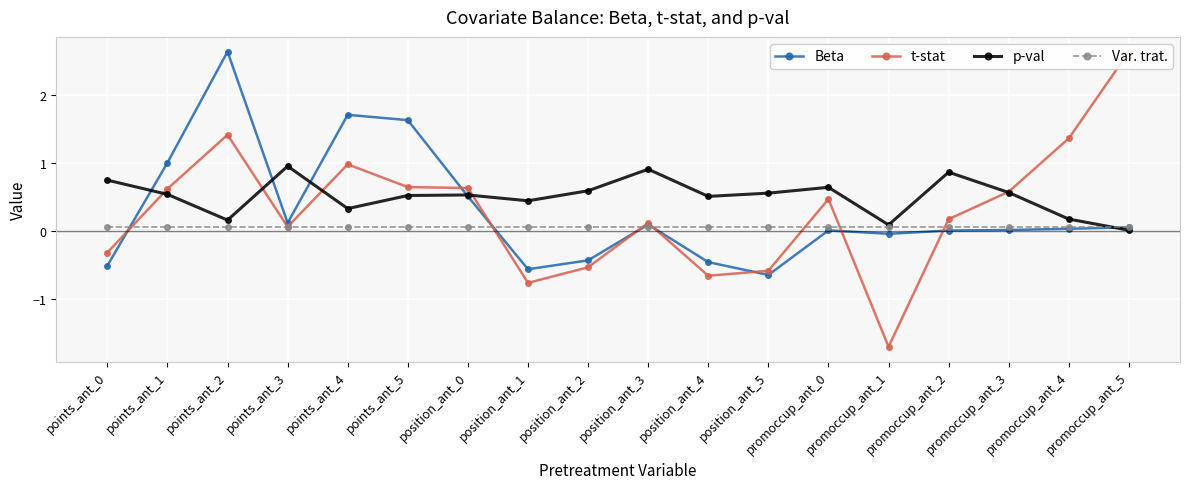

Is the value of Beta at points_ant_1 greater than the value of t-stat at promoccup_ant_1?

Yes